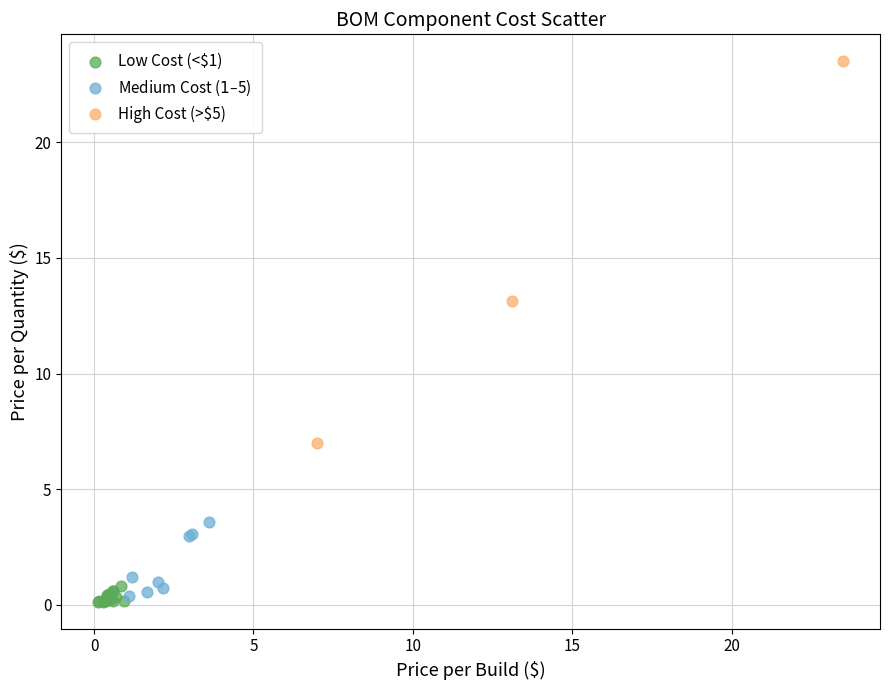

Which series contains the highest Y value?

High Cost (>$5)